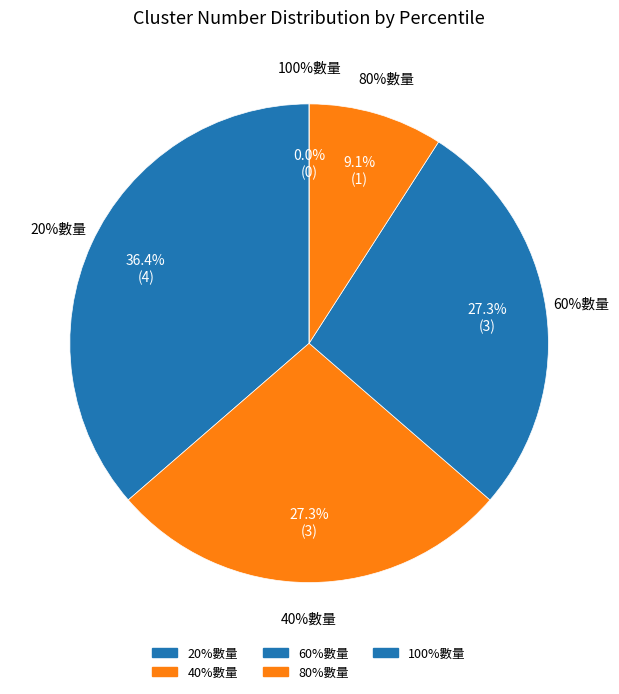

Count the number of slices in the pie.

5